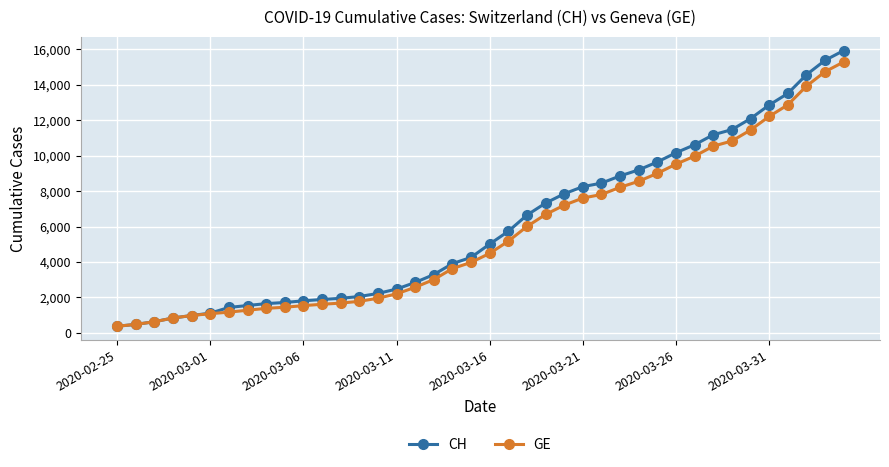

Does the chart display data point markers on the line(s)?

Yes